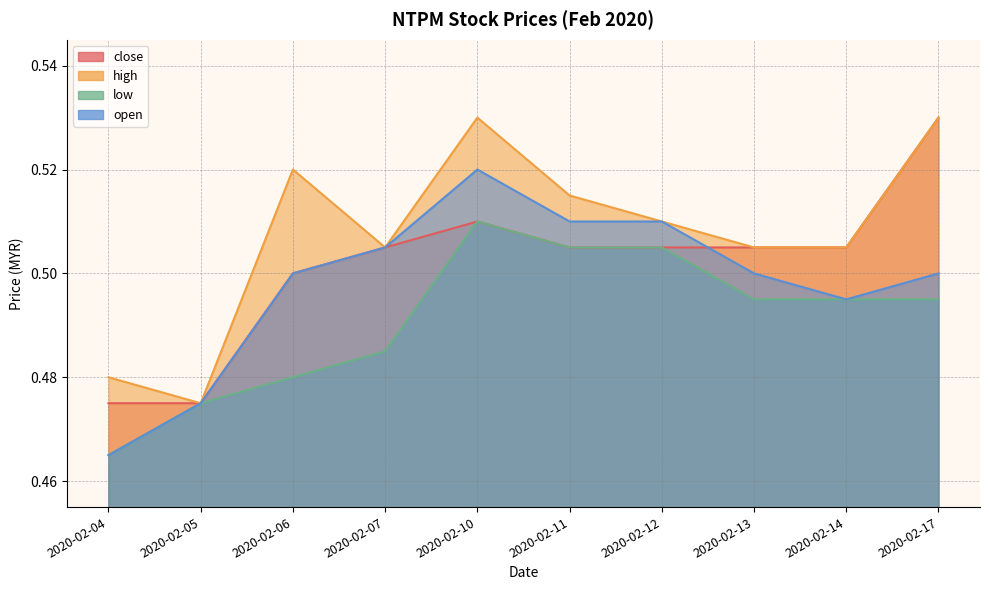

At how many categories does at least one series exceed 0?

10